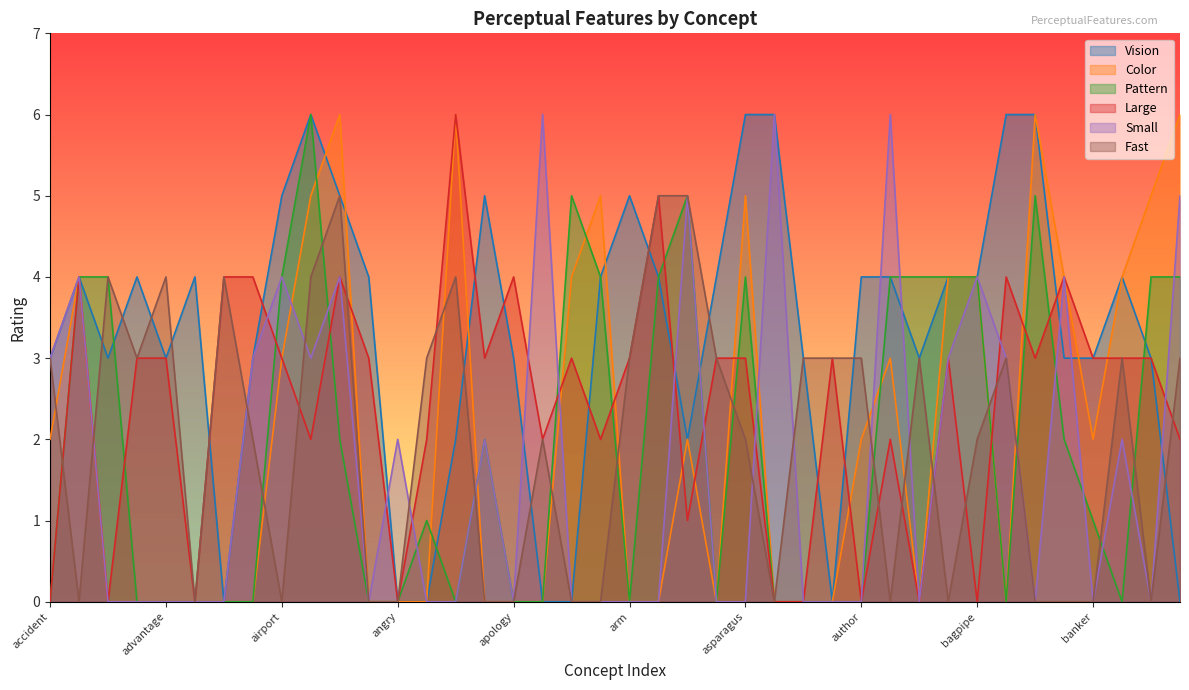

What is the difference between the second highest and minimum values in the Small series?

6